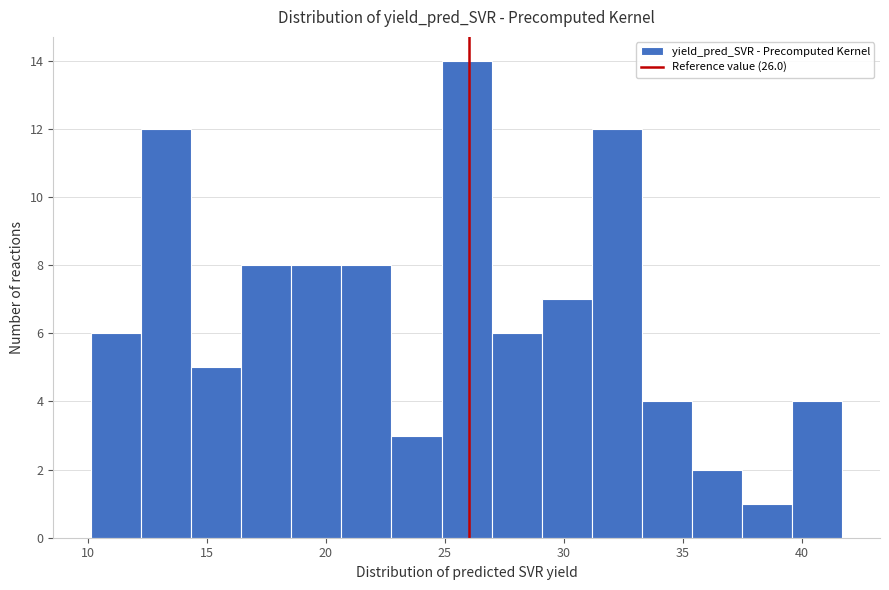

Which range on the x-axis has the tallest bar?

25.0 to 27.0